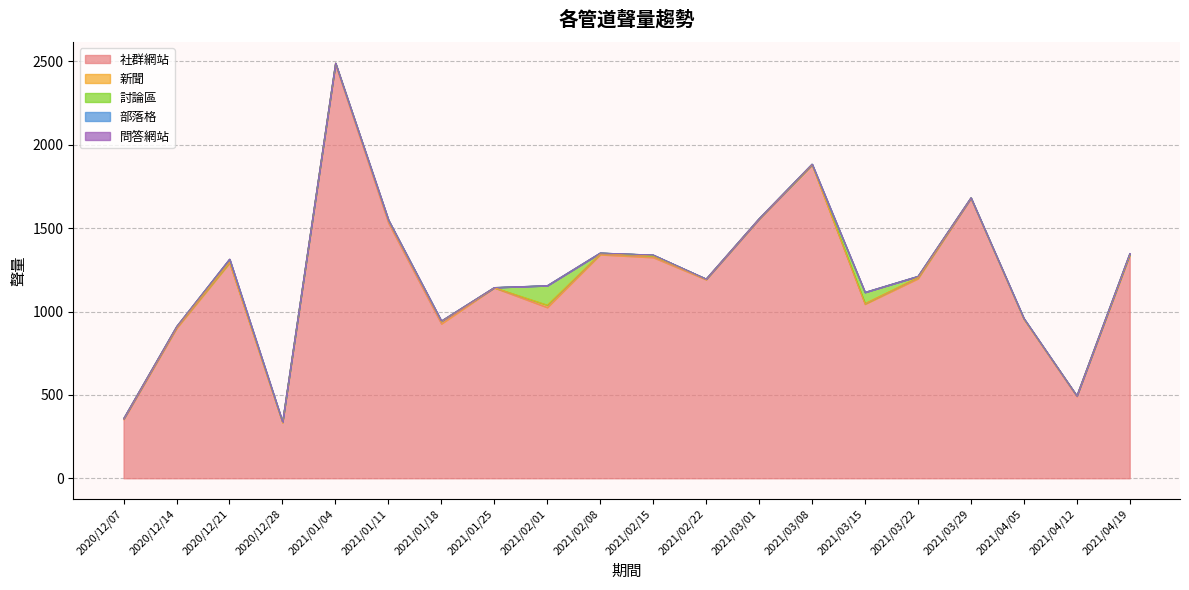

True or false: 社群網站 and 新聞 cross at least once.

False